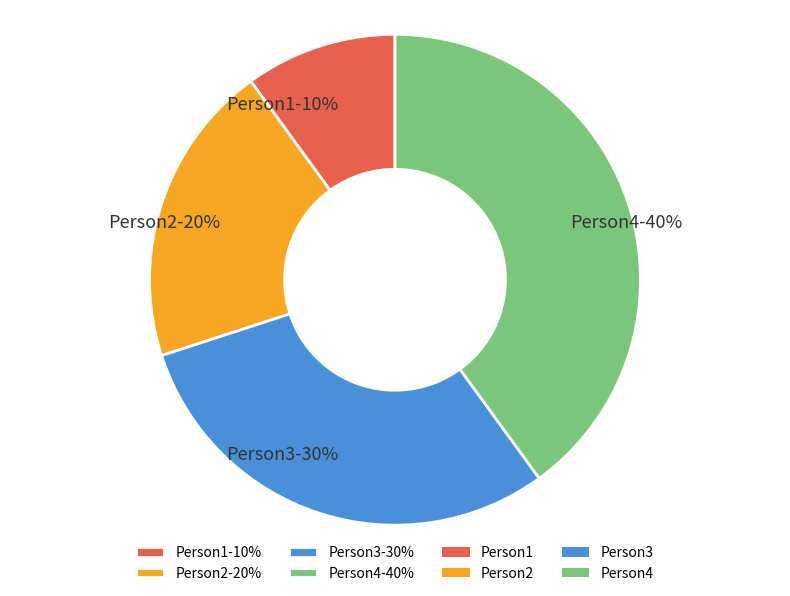

Which slice is the smallest?

Person1